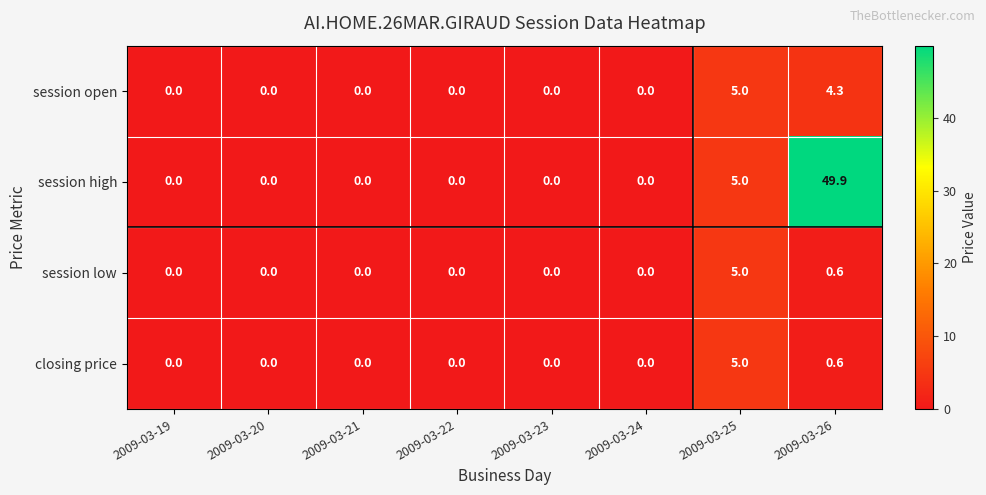

What is the spread (max minus min) of values at 2009-03-26?

49.3